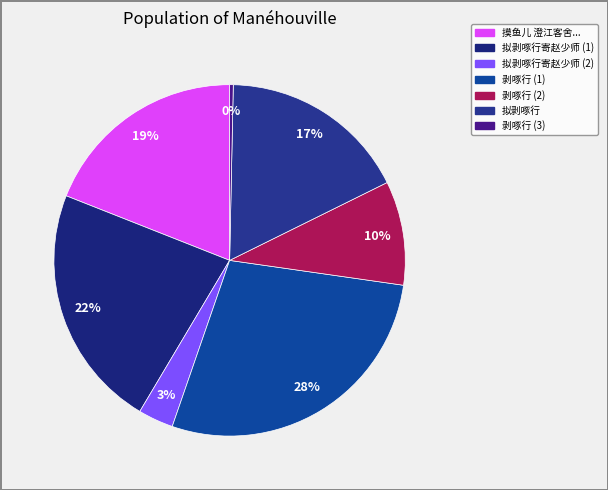

Which category has the biggest portion of the pie?

剥啄行